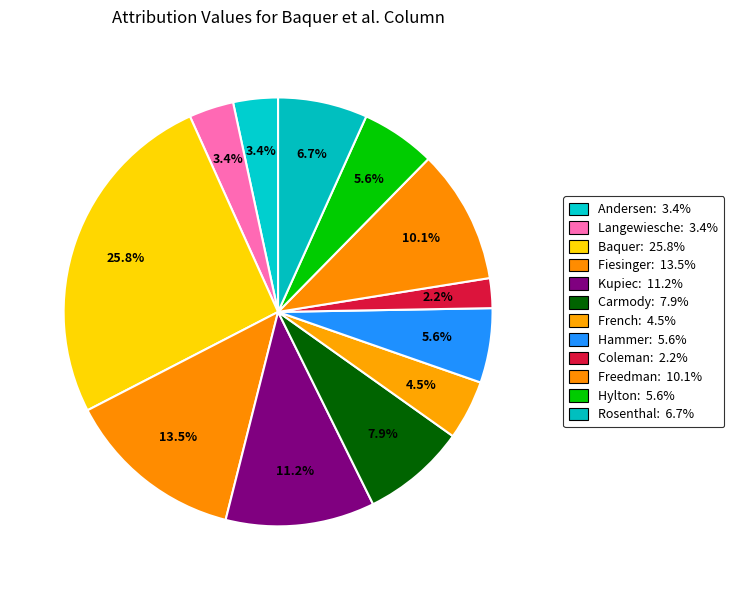

What is the smallest slice in the pie chart?

Coleman